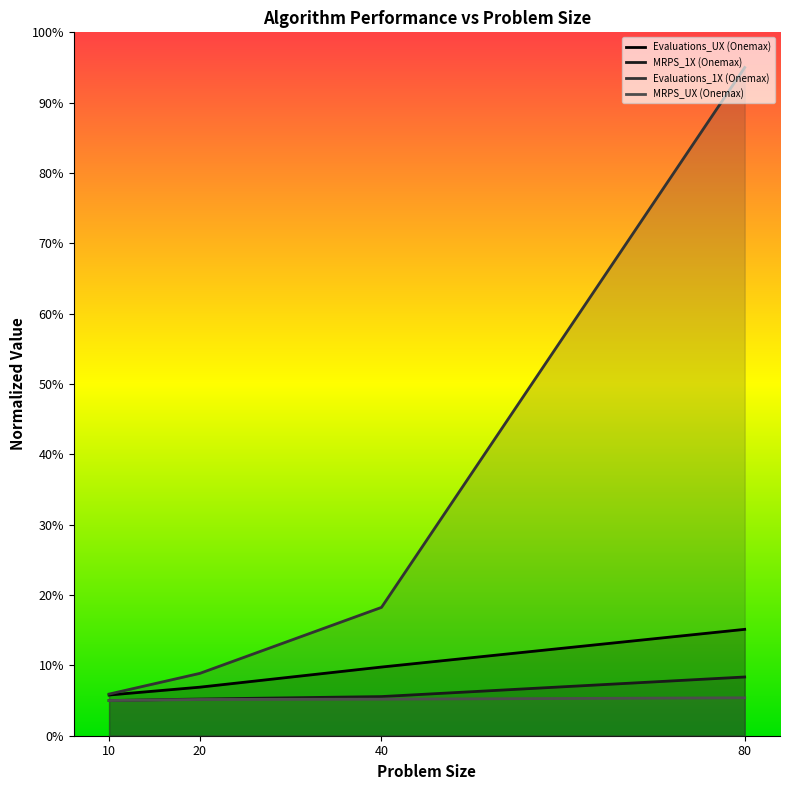

The Evaluations_1X (Onemax) series shows 8.9 at 20. True or false?

True